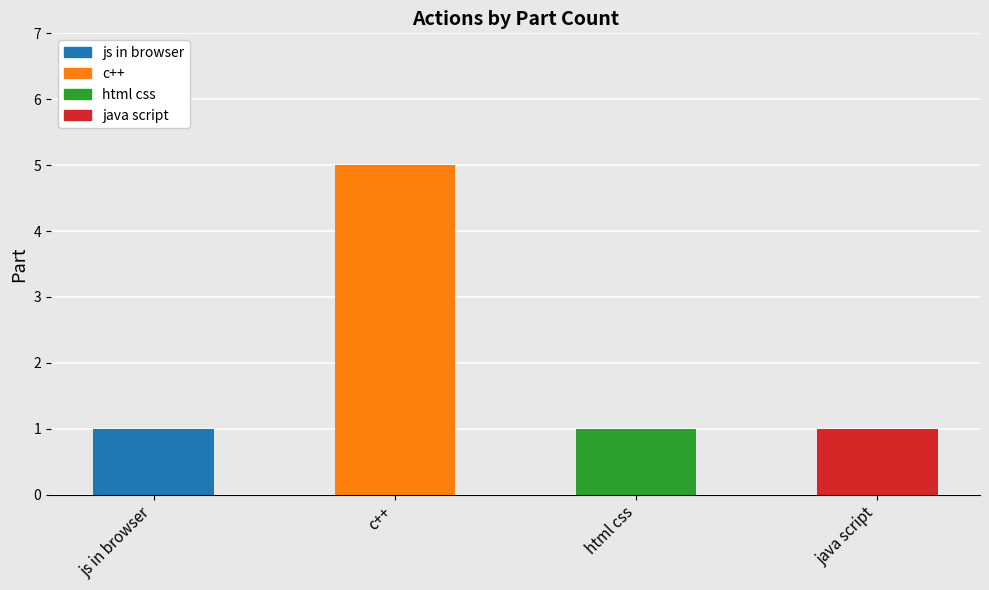

What is the greatest value displayed?

5